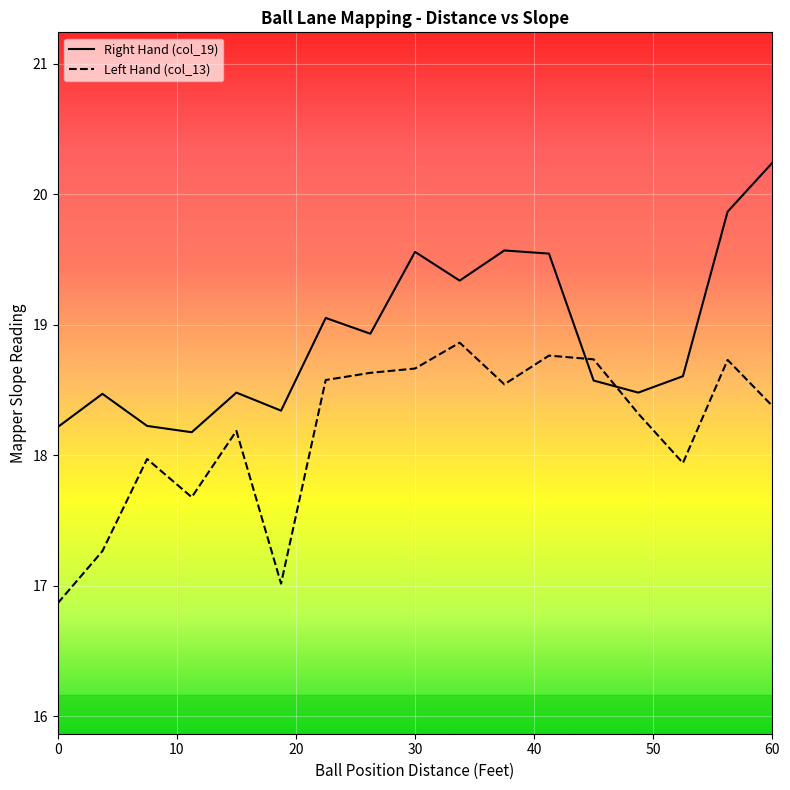

What is the difference between the maximum and minimum values in the Right Hand (col_19) series?

2.1